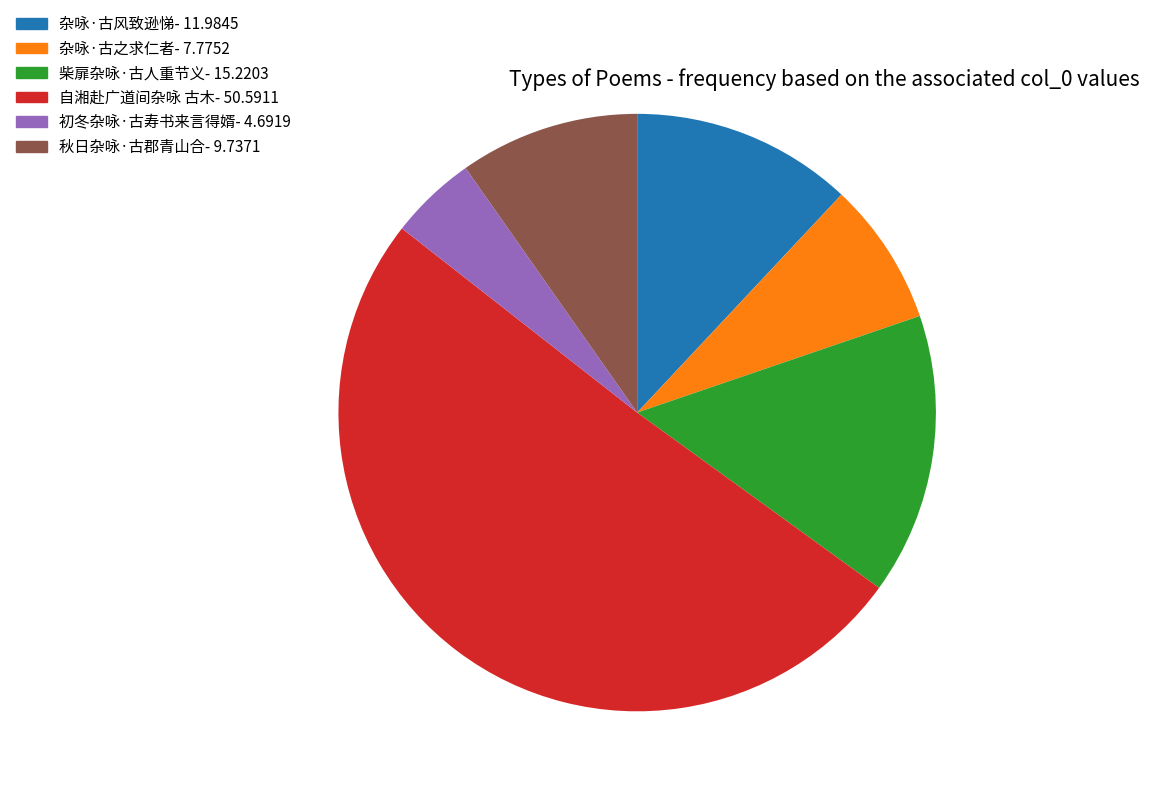

Approximately how many times larger is the value at 初冬杂咏·古寿书来言得婿- 4.6919 compared to 杂咏·古风致逊悌- 11.9845?

0.4